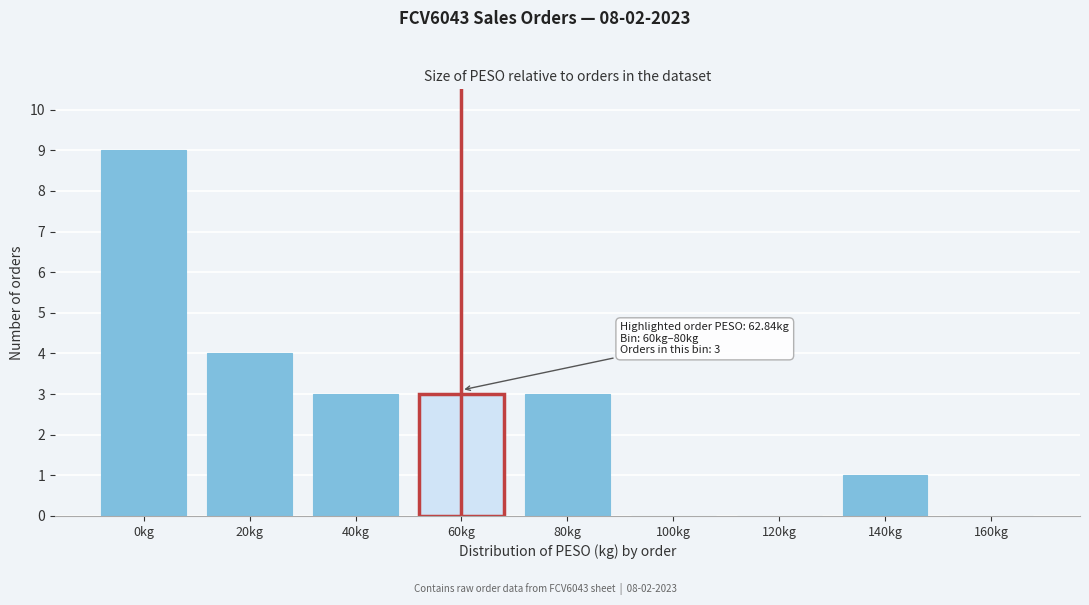

Reading left to right, what are all the values shown in this chart?

0kg=9	20kg=4	40kg=3	60kg=3	80kg=3	100kg=0	120kg=0	140kg=1	160kg=0